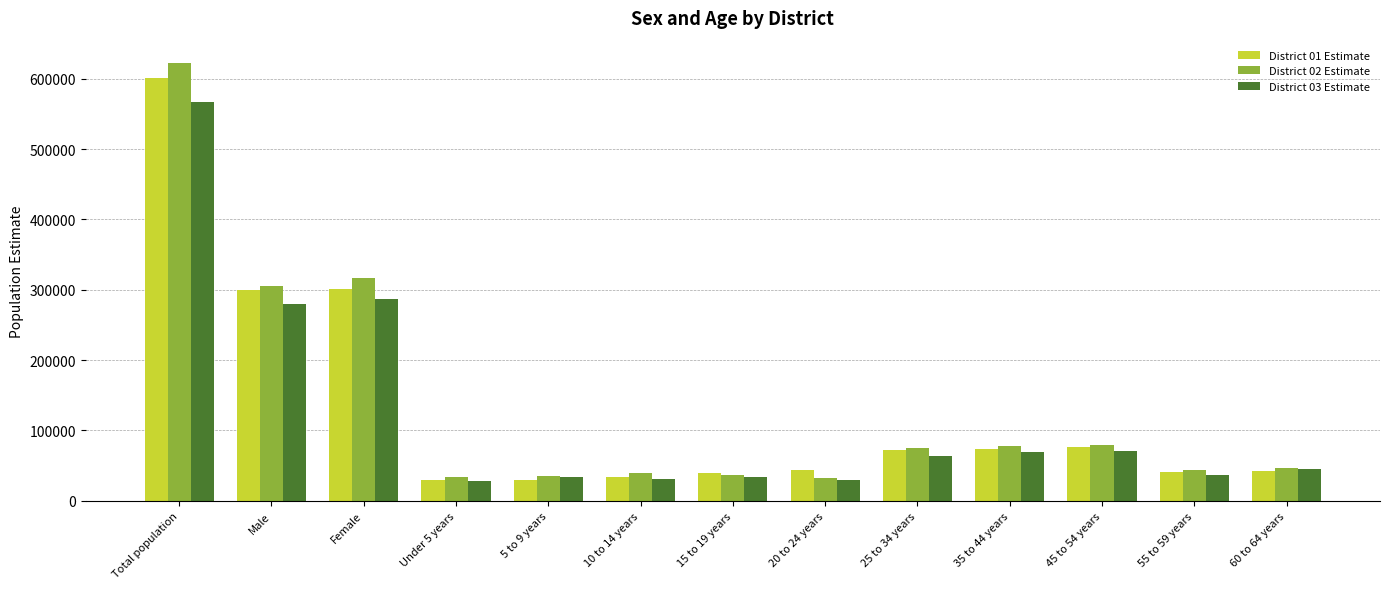

What is the total value across all series at Total population?

1792147